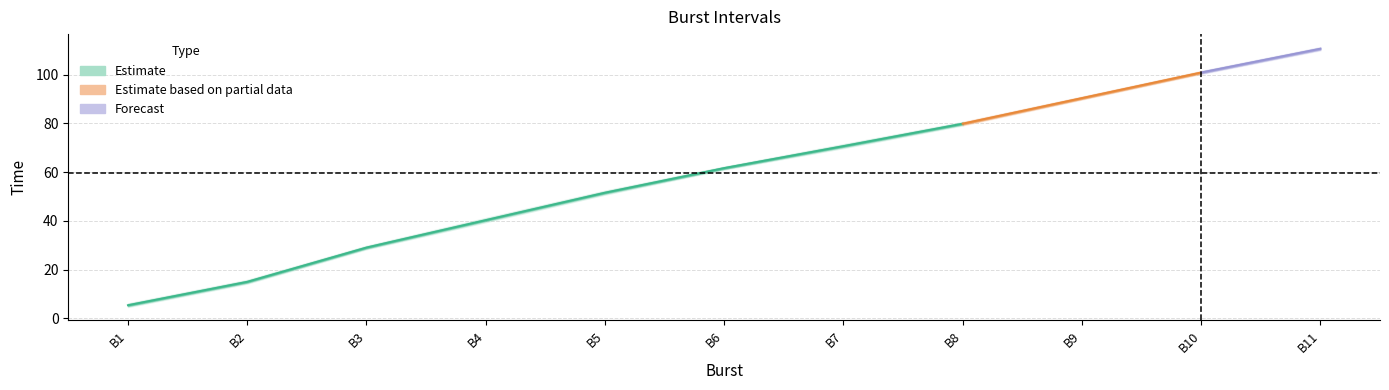

What is the value of the End point at the 9th from the left?

91.0